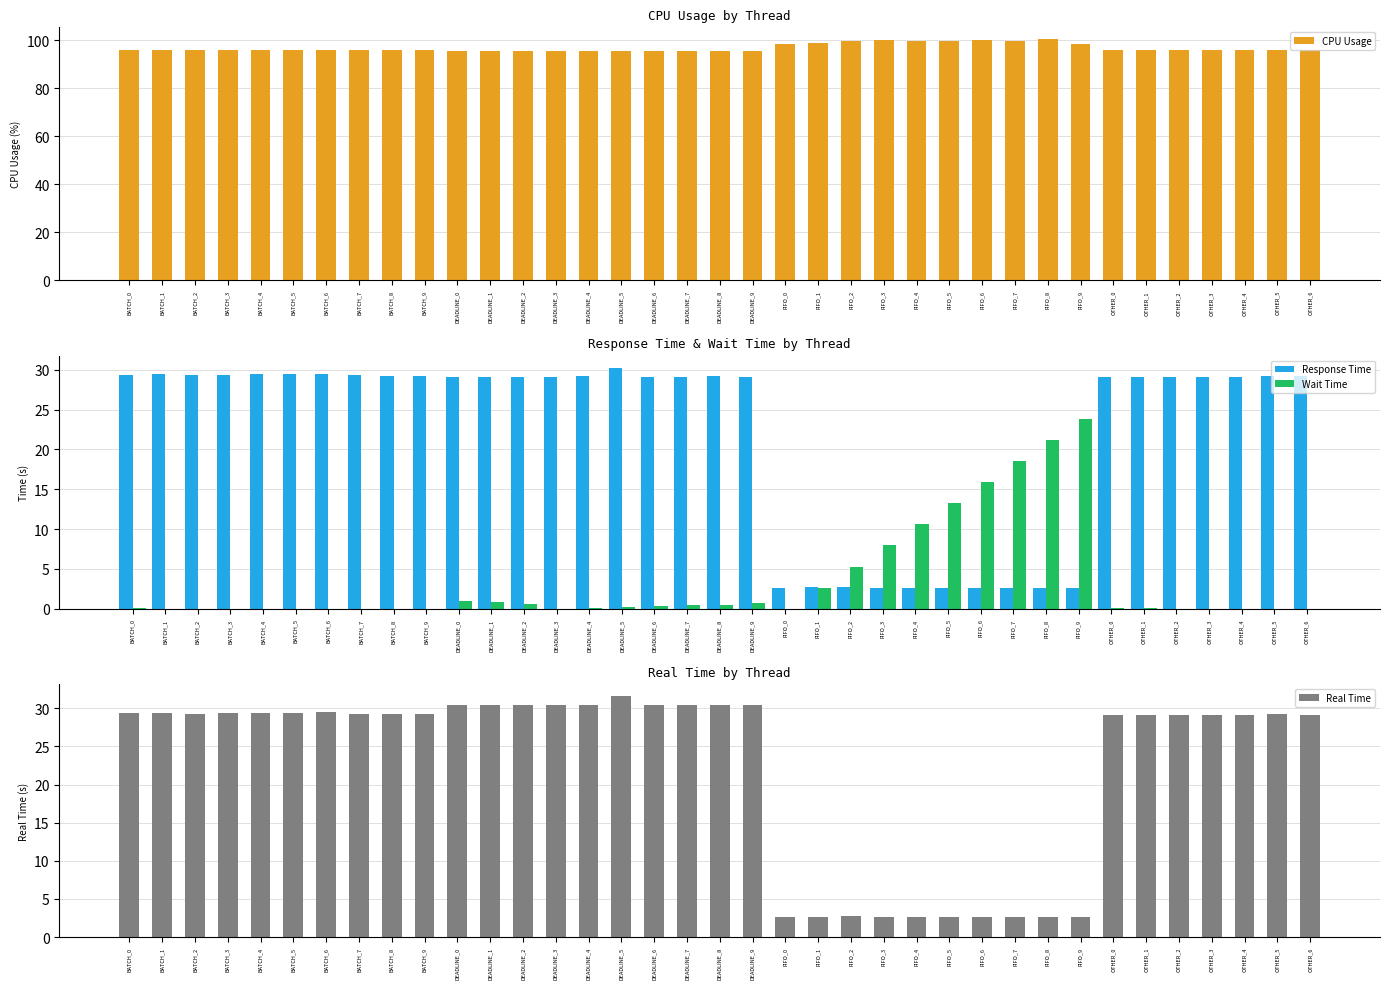

Between BATCH_4 and BATCH_1, which is larger?

BATCH_4